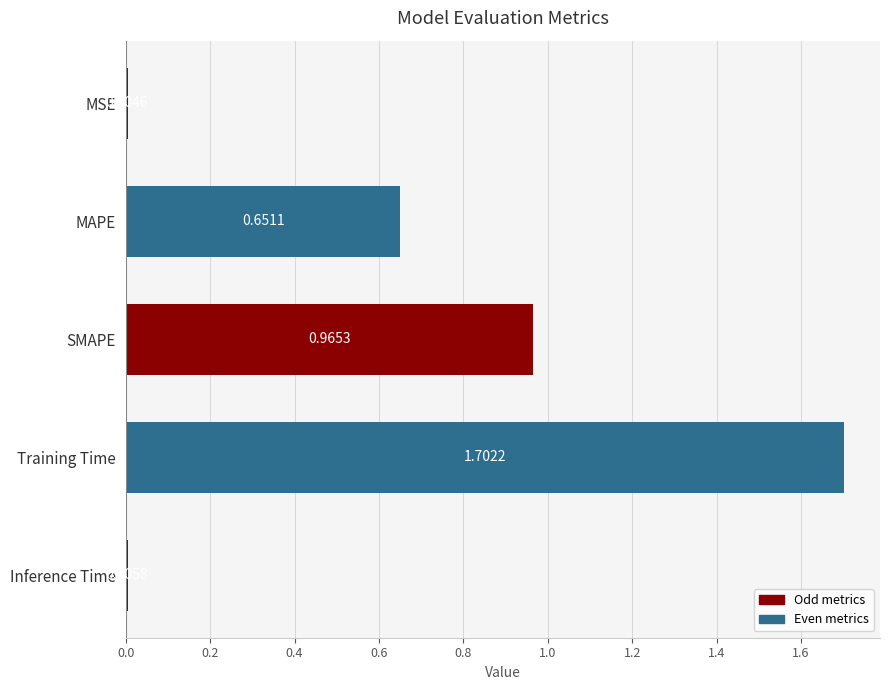

Are the bars grouped side by side (vs. stacked)?

No